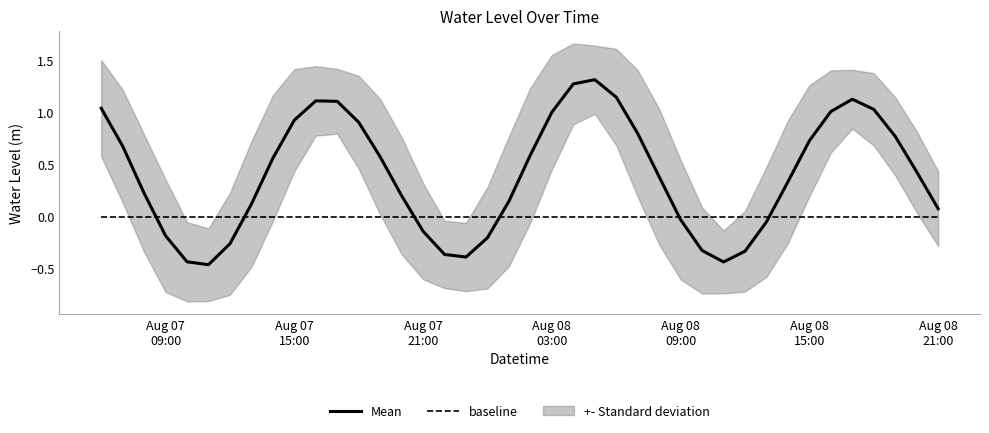

True or false: baseline and Mean intersect in this chart.

True